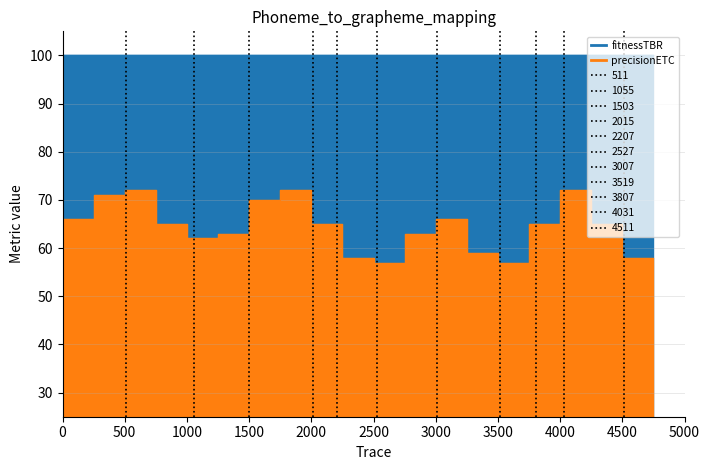

What is the difference between the maximum and minimum values?

15